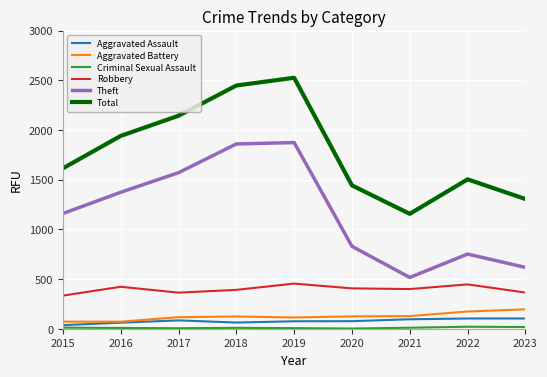

What is the maximum value shown in the chart?

2525